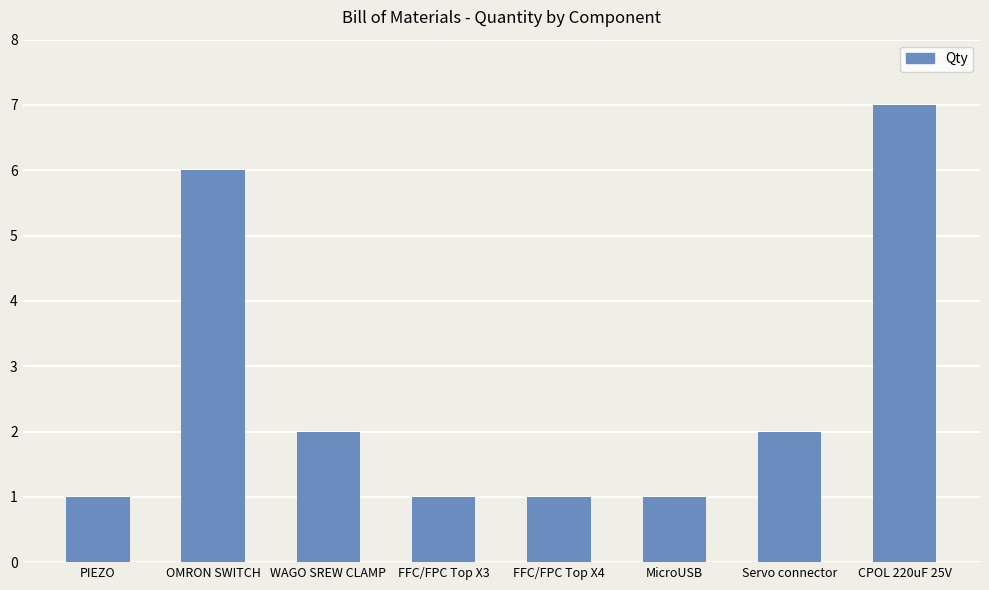

What is the smallest value displayed?

1